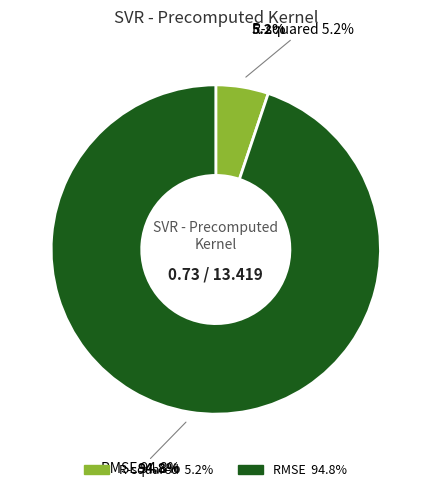

What is the smallest slice in the pie chart?

R-squared